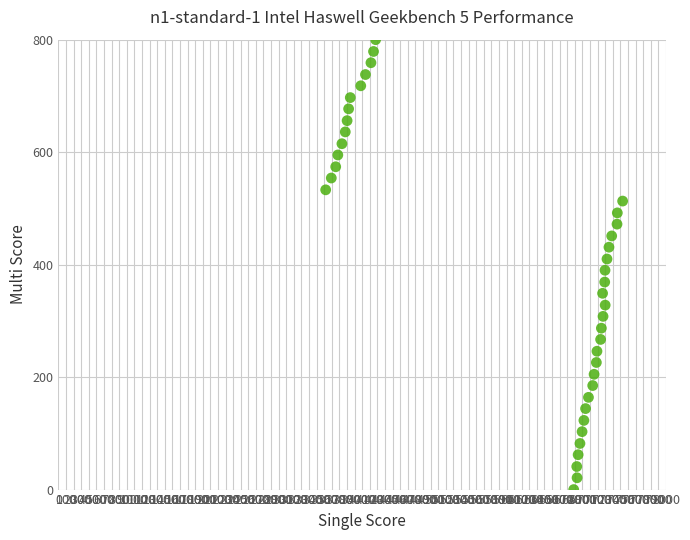

What is the range of Y values (max minus min)?

800